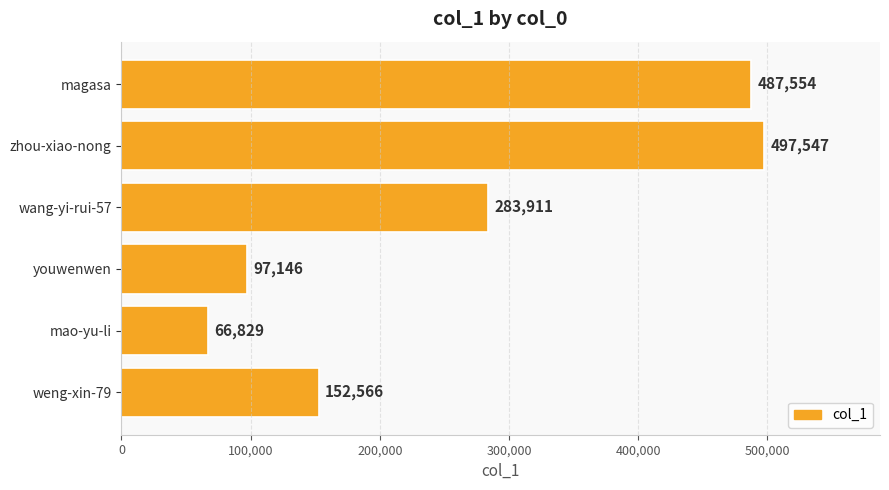

How many data points does each series have?

6